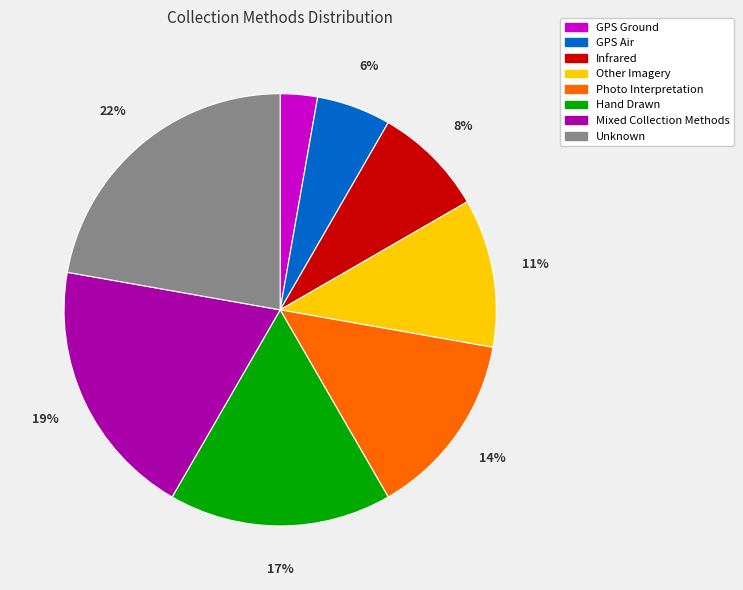

Between Infrared and Other Imagery, which is larger?

Other Imagery